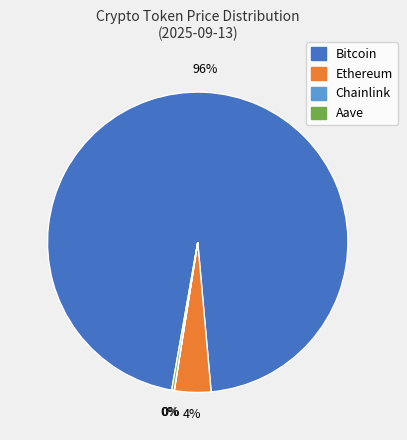

To the nearest percent, what is the difference between the largest and smallest slice percentages?

96%